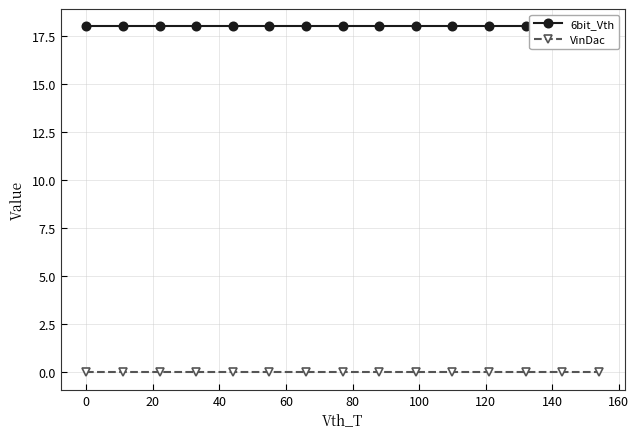

At how many categories does at least one series exceed 2?

15